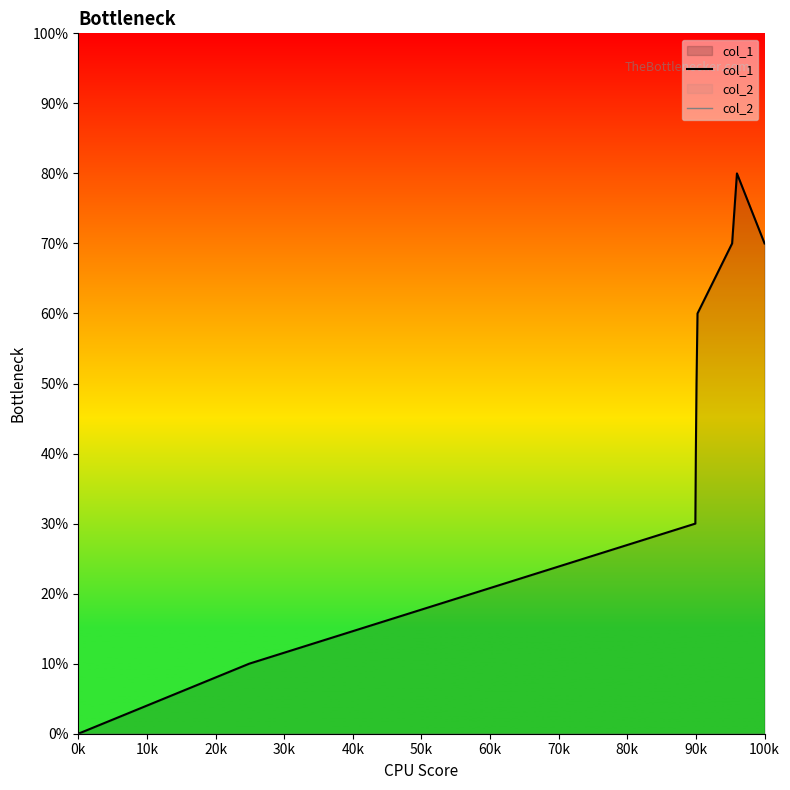

Does the chart display data point markers on the line(s)?

No